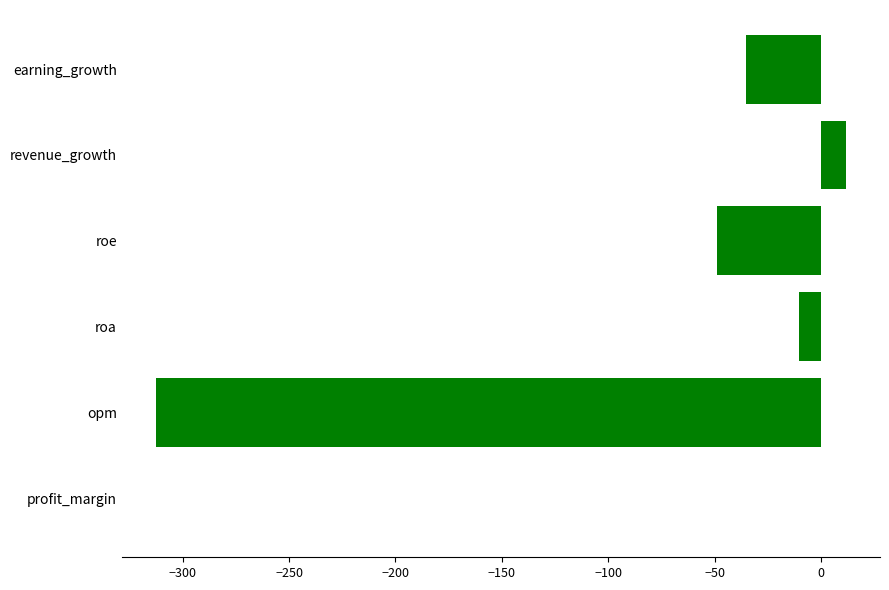

What is the maximum value shown in the chart?

11.6